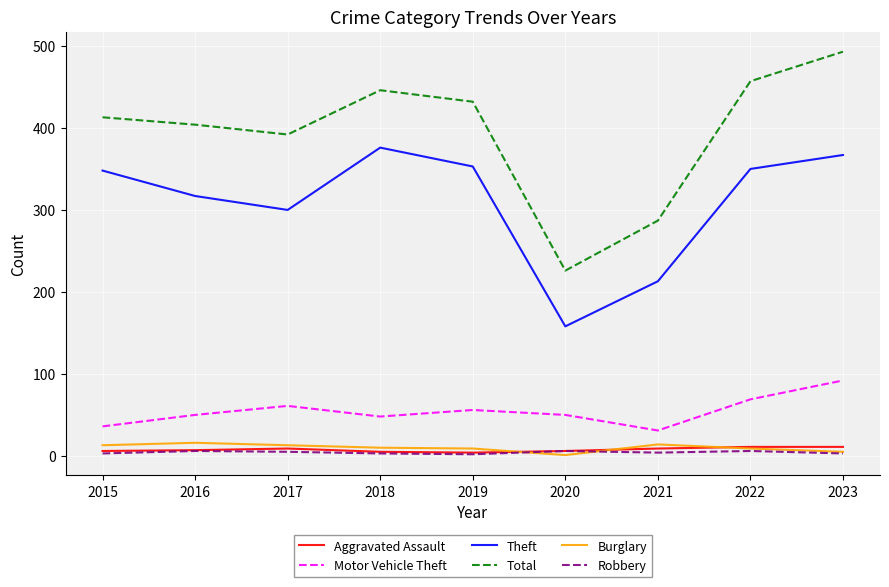

How many lines are shown in the chart?

6